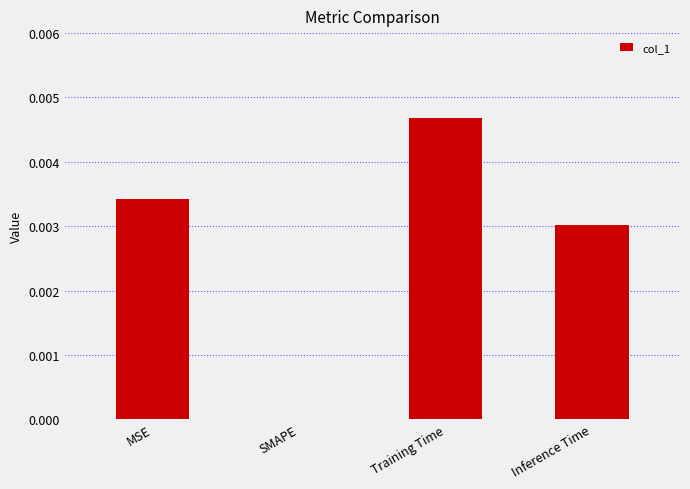

How many series are shown in this chart?

1